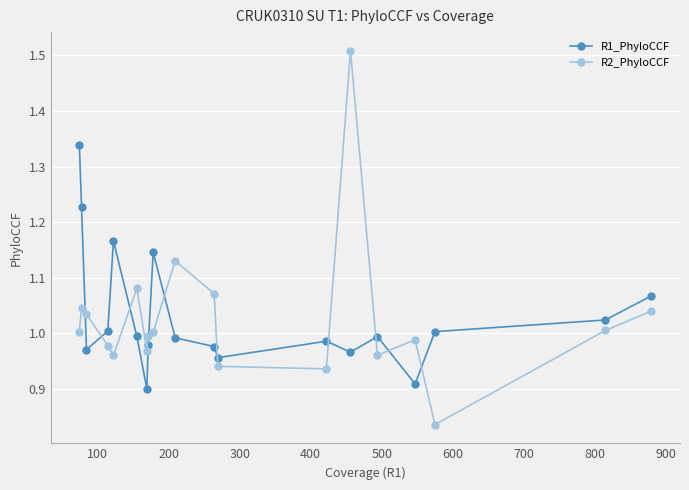

What is the difference between the maximum and minimum values in the R2_PhyloCCF series?

0.7